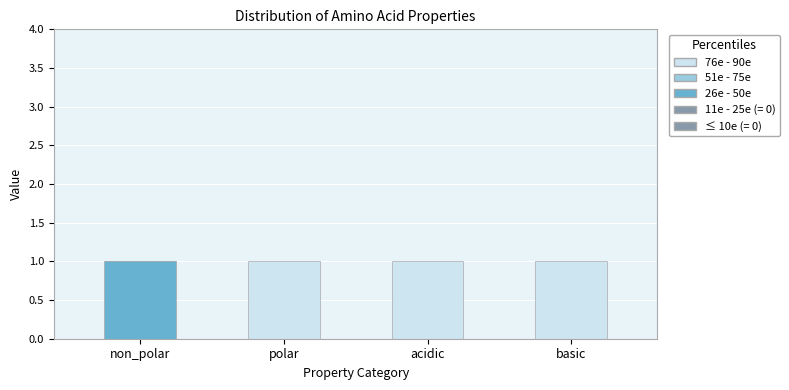

How many categories are shown in the chart?

4